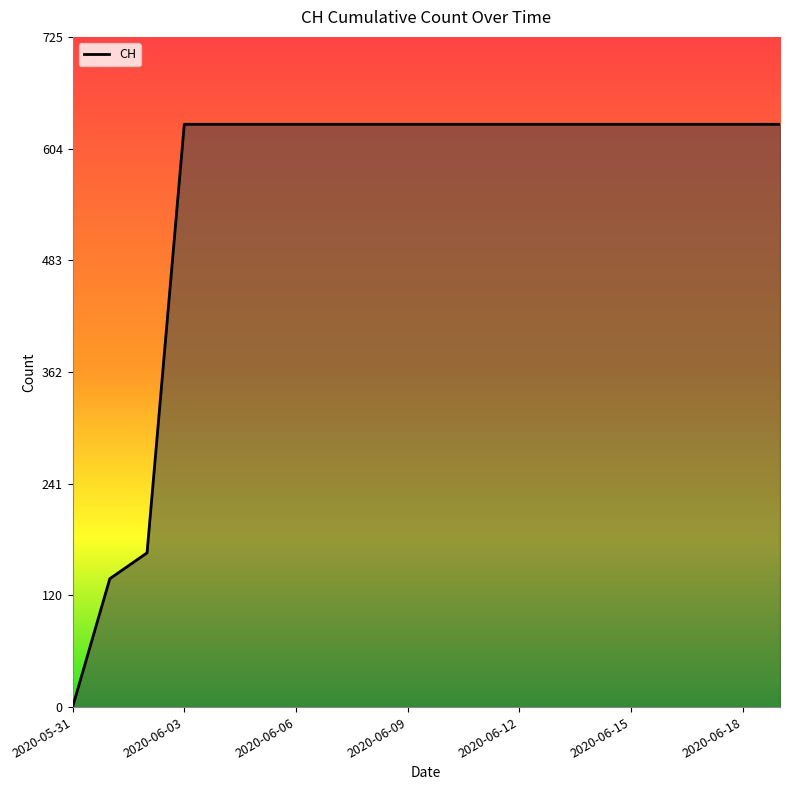

What is the greatest value displayed?

631